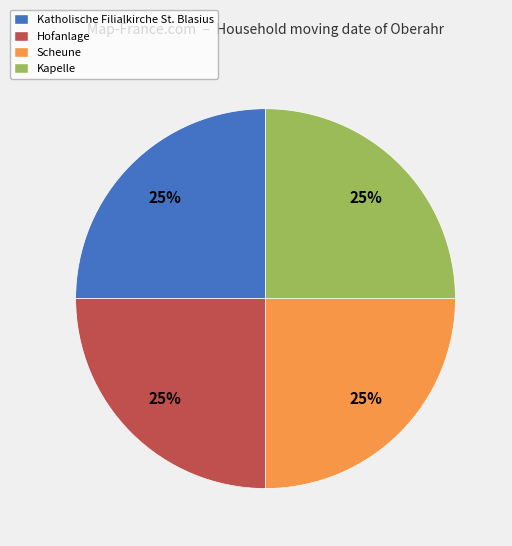

What percentage is the Katholische Filialkirche St. Blasius slice, to the nearest percent?

25%